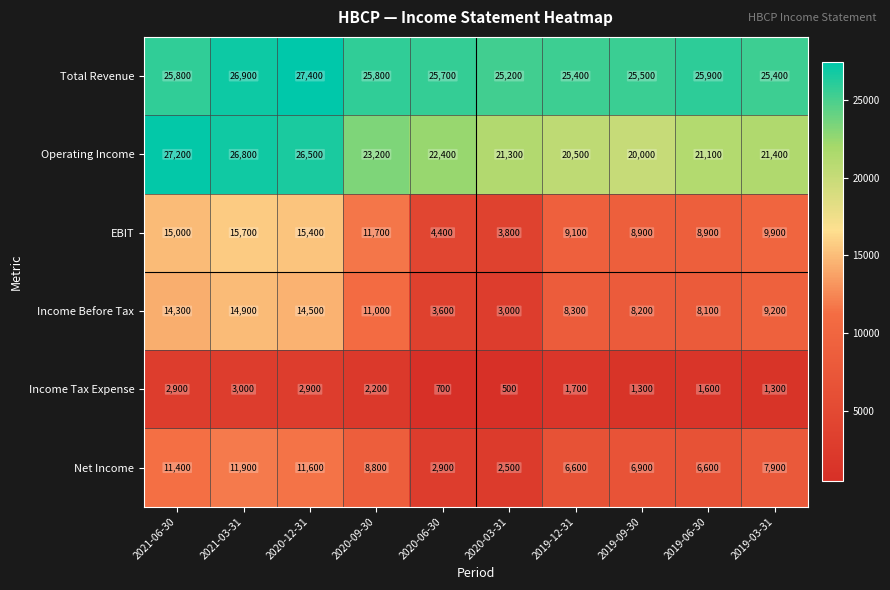

Count the number of categories in the chart.

10